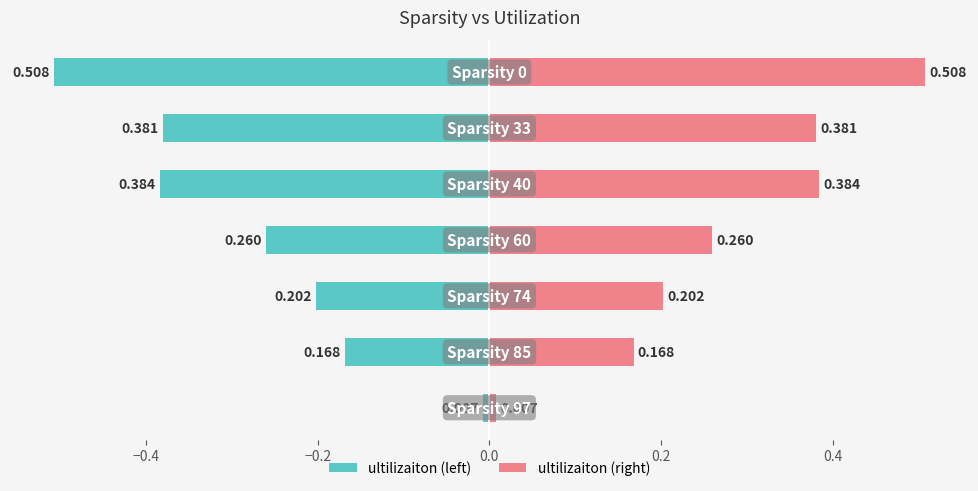

Which series has the largest total across all categories?

ultilizaiton (right)